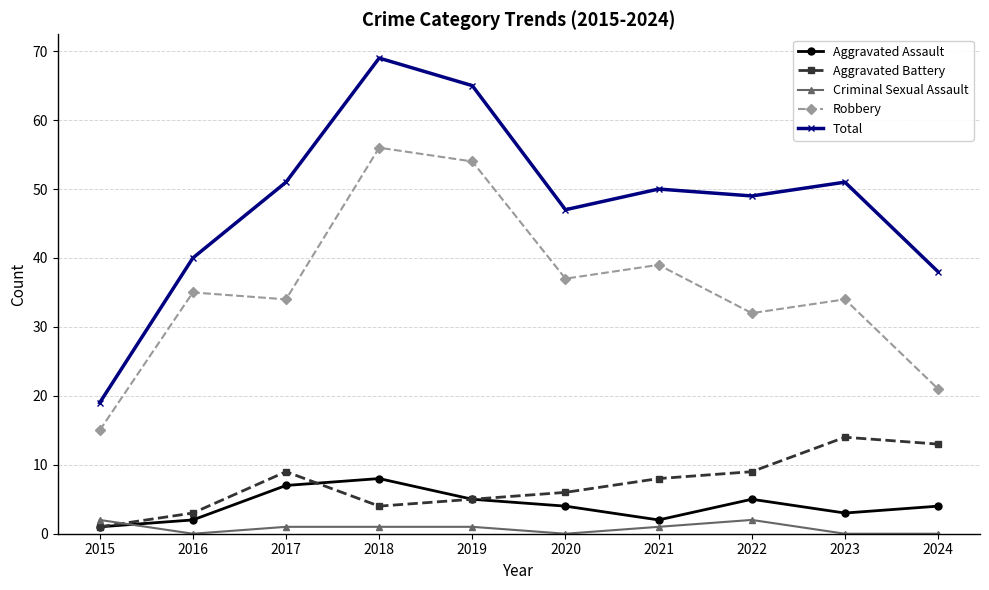

What is the maximum value shown in the chart?

69